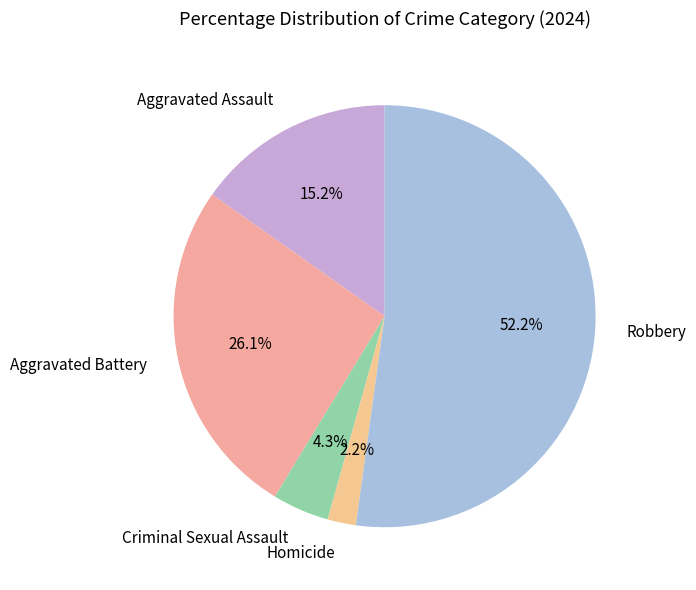

How many slices are in this pie chart?

5